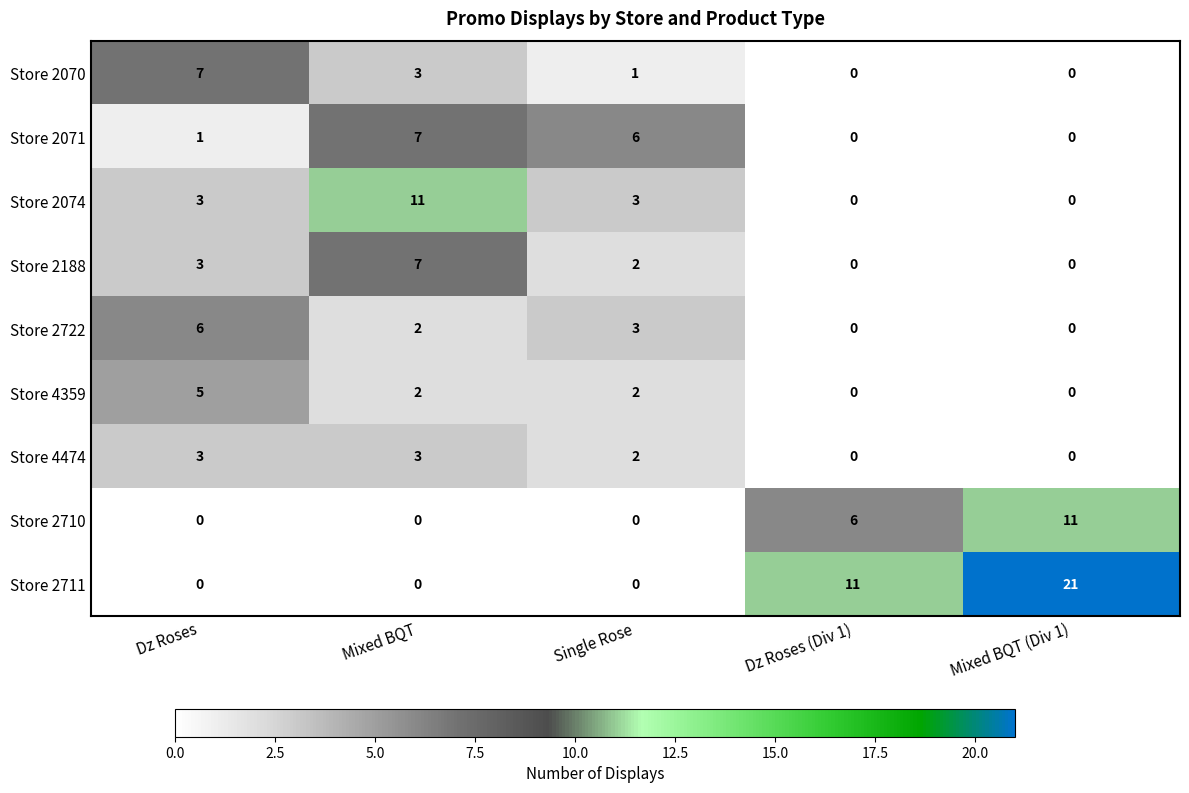

Count the Store 2188 values in the range 0 to 3.

4